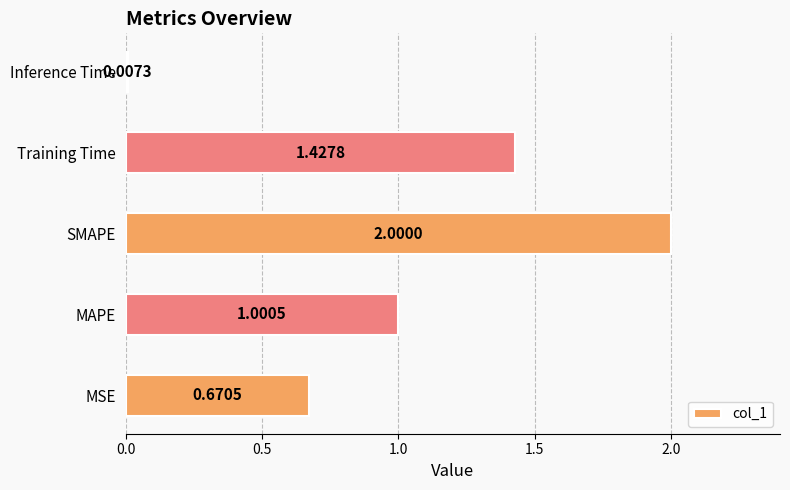

How many data points does each series have?

5